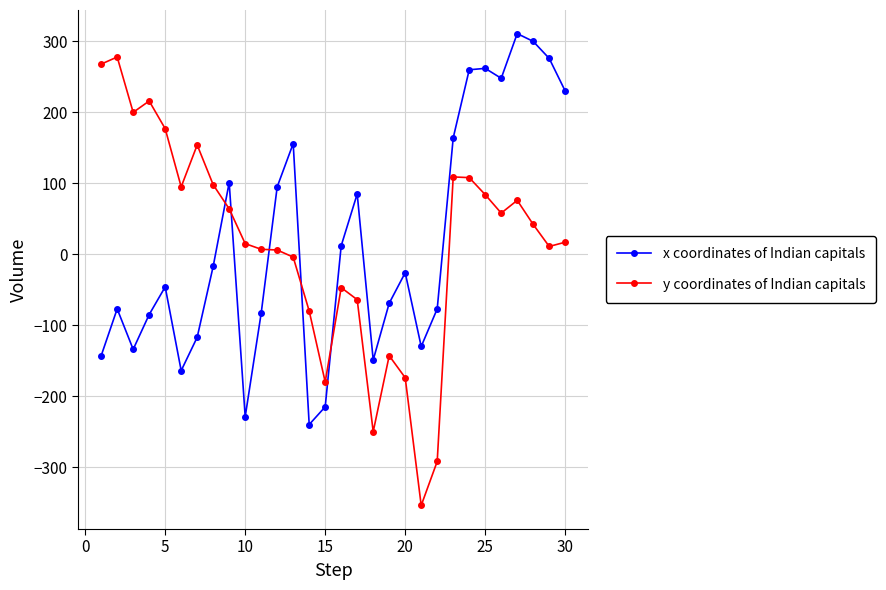

Which series has the widest spread of values?

y coordinates of Indian capitals